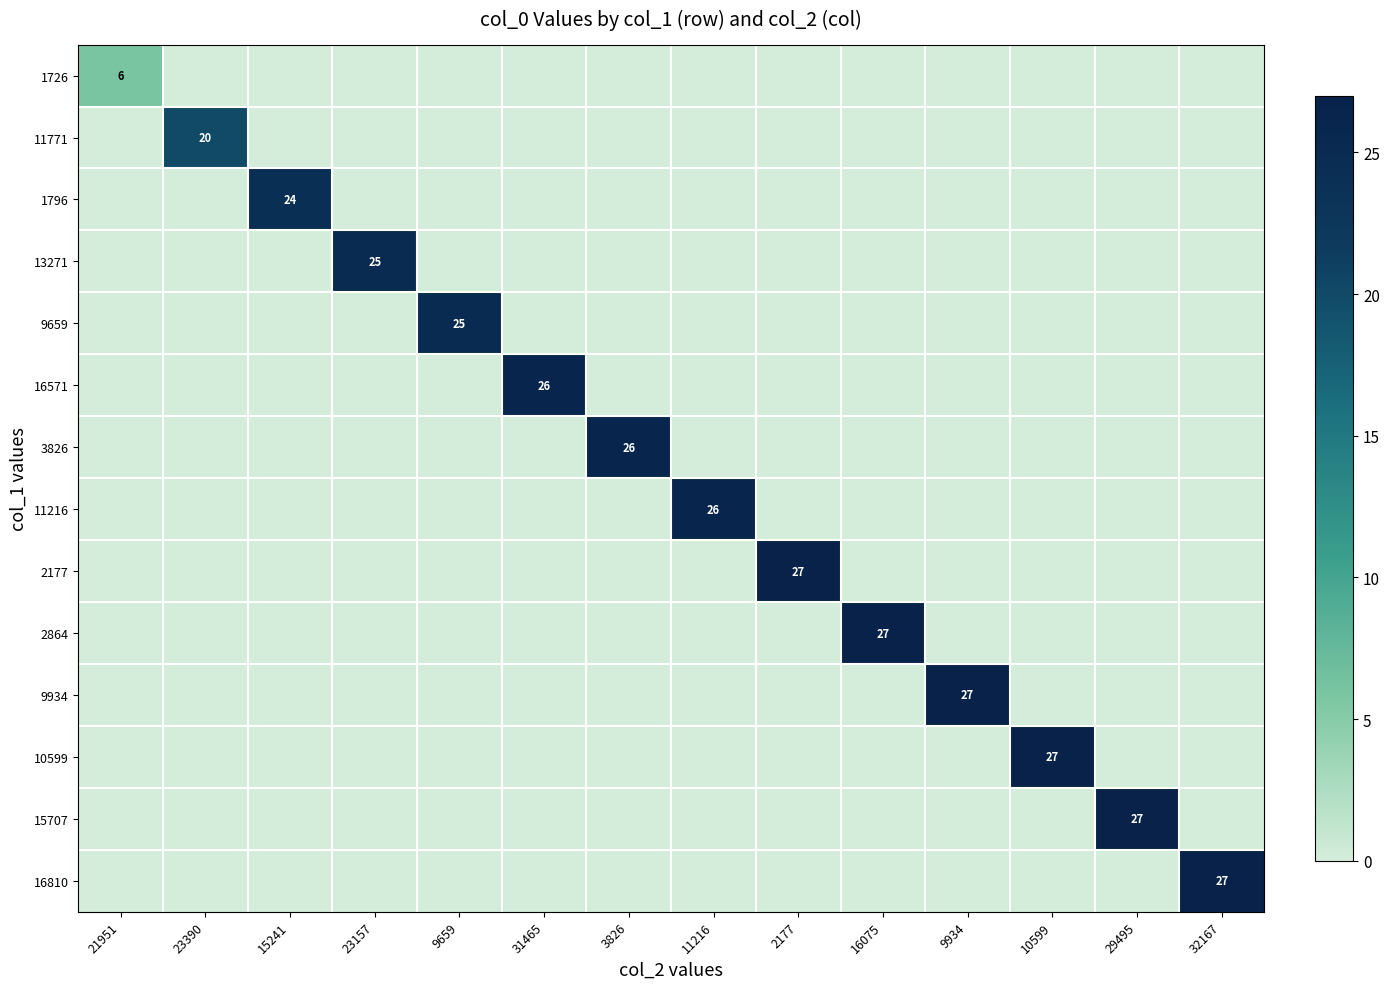

Between 23157 and 23390, which is larger?

23157